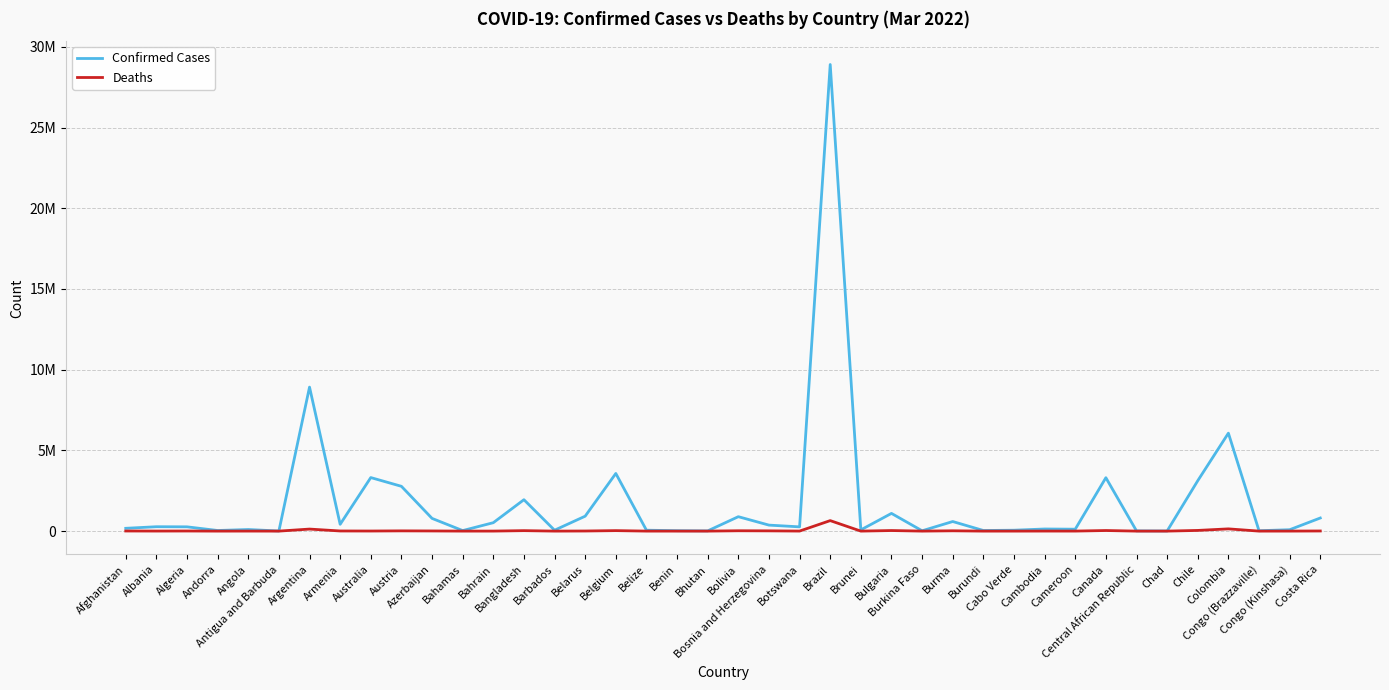

Where is the first local minimum for Confirmed Cases?

Andorra